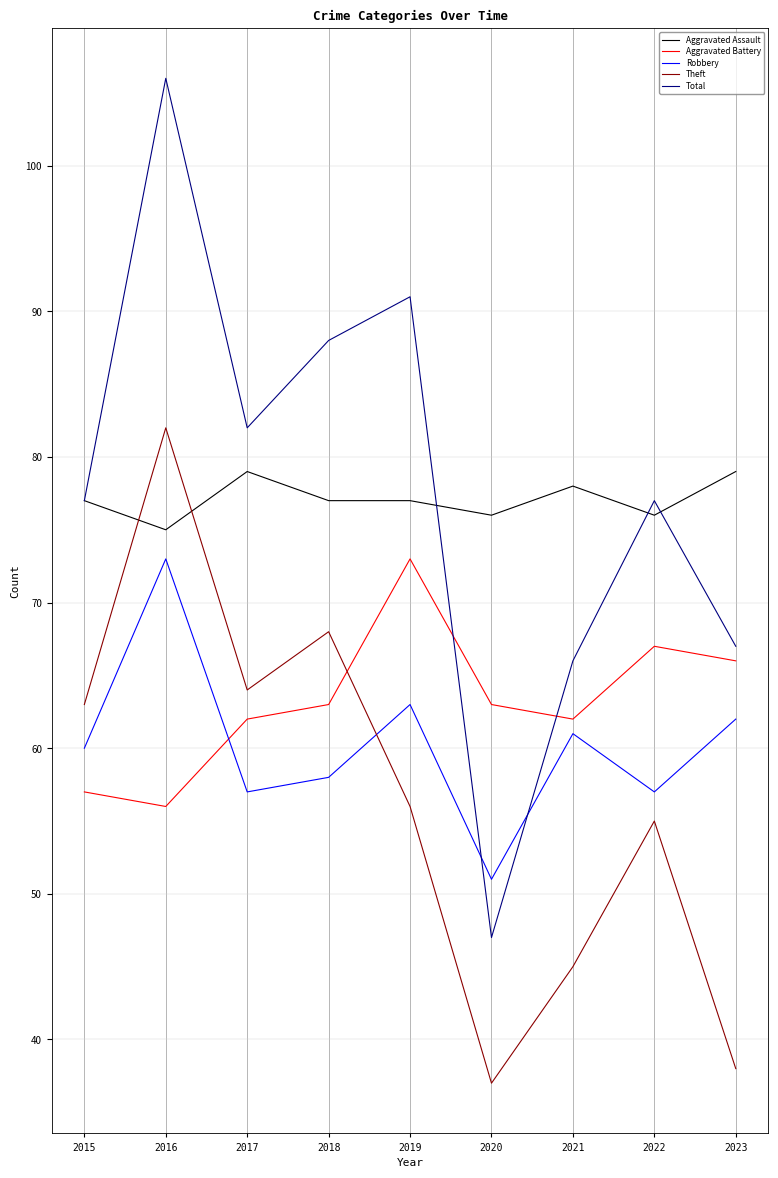

Where is the first local minimum for Robbery?

2017